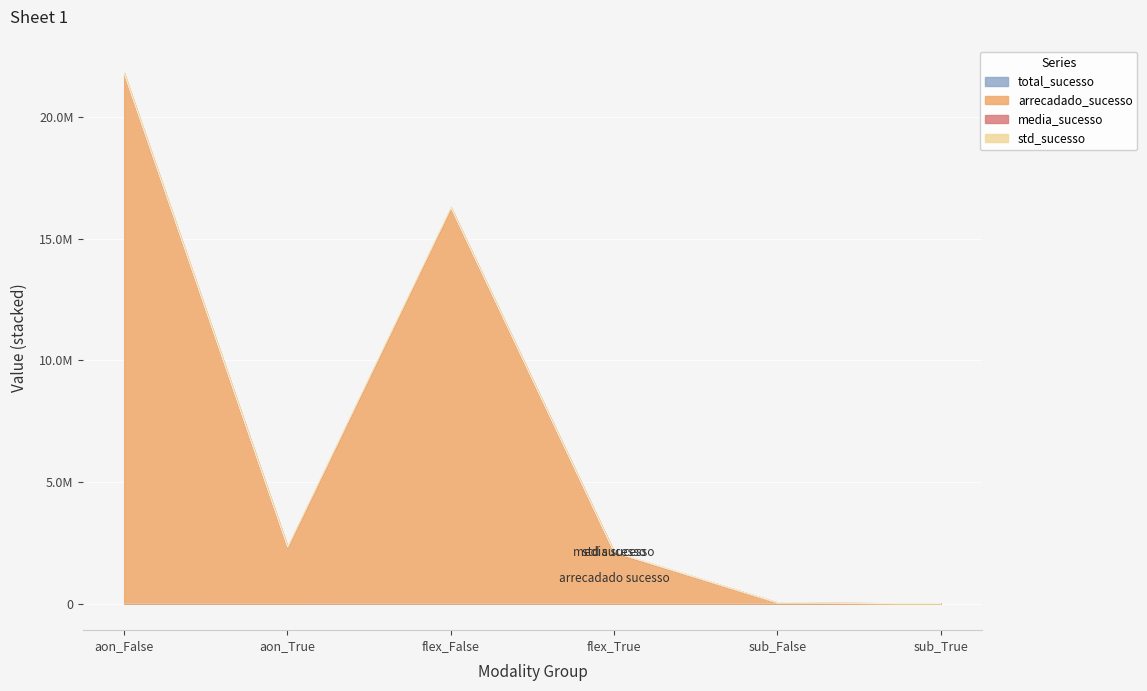

What is the label of the 6th point from the right?

aon_False